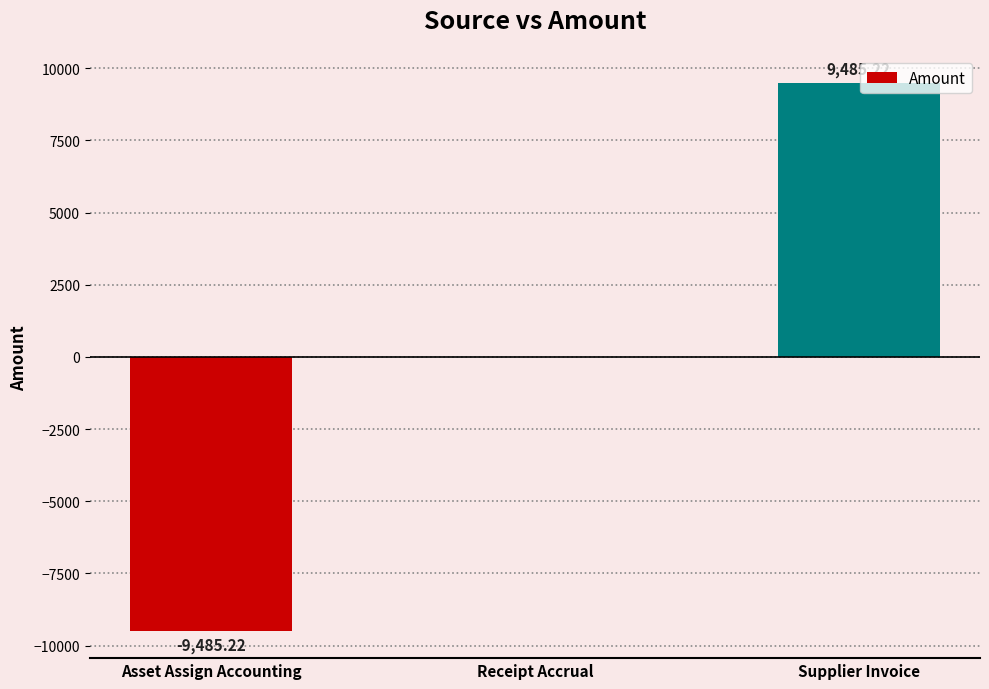

Is it true that the value at Asset Assign Accounting is -9485.2?

True